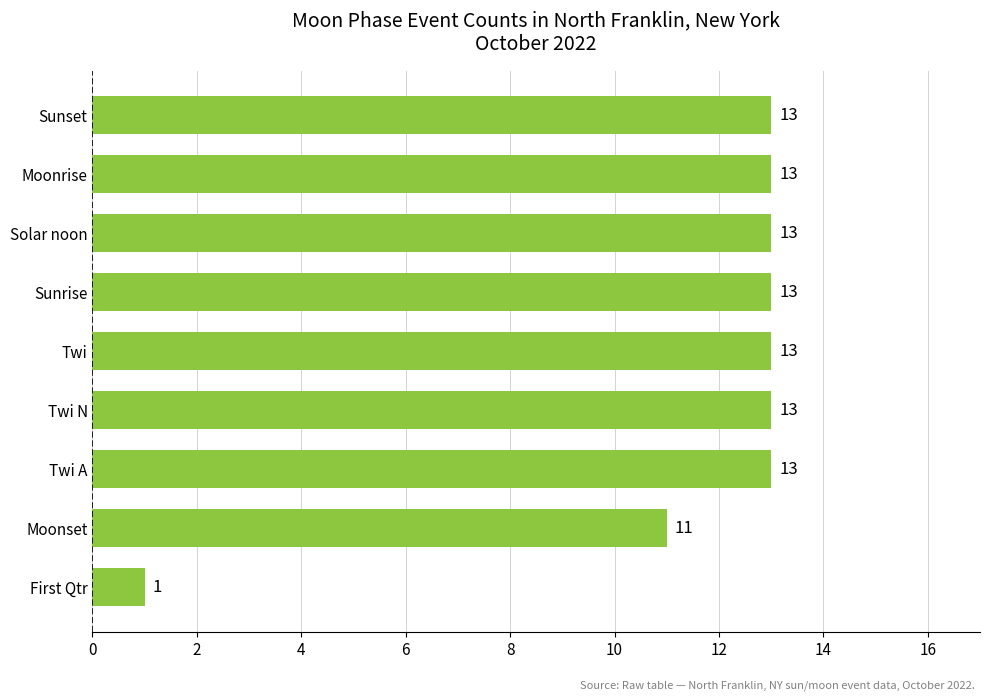

What is the difference between the maximum and minimum values?

12